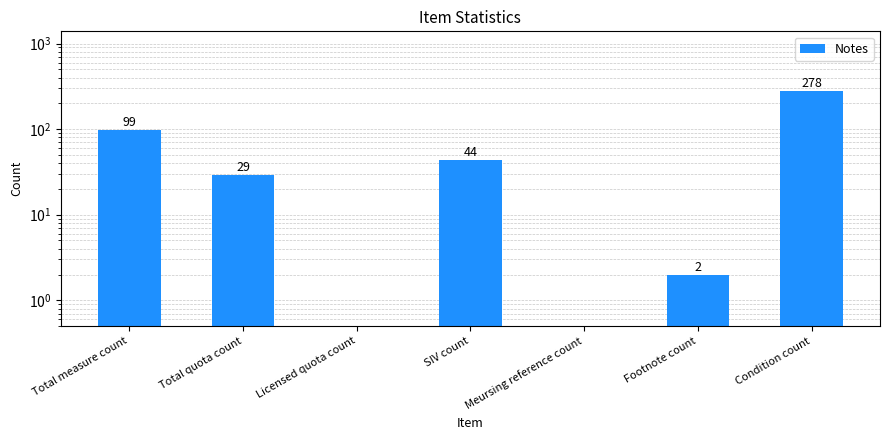

List the labels in order of value, largest first.

Condition count, Total measure count, SIV count, Total quota count, Footnote count, Licensed quota count, Meursing reference count